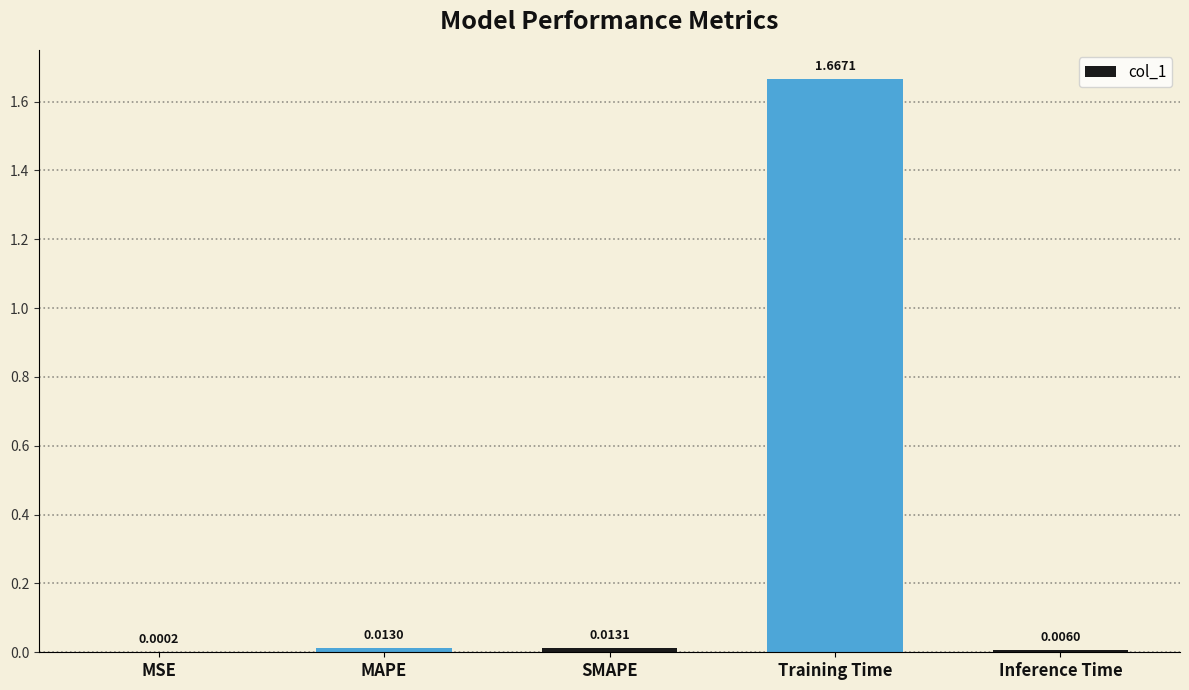

What is the change in value from Training Time to Inference Time?

-1.7